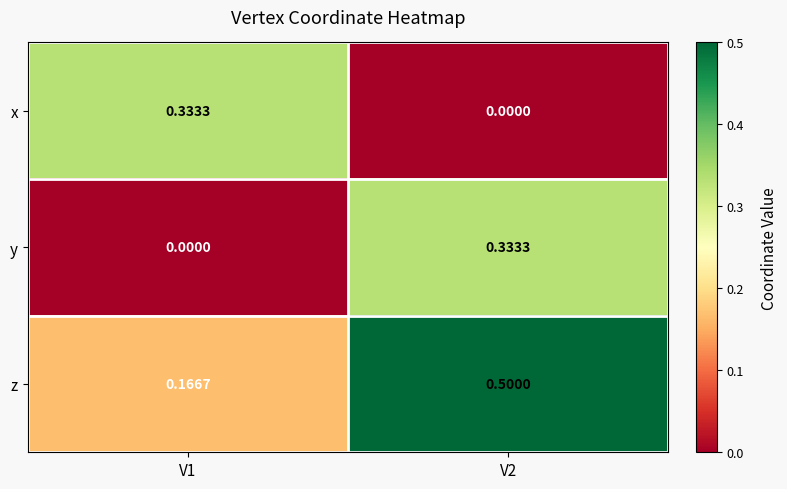

At how many categories does at least one series exceed 0?

2